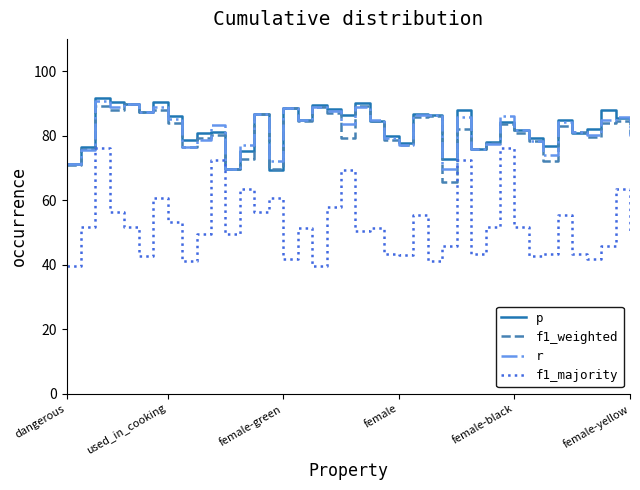

True or false: f1_majority and r cross at least once.

False